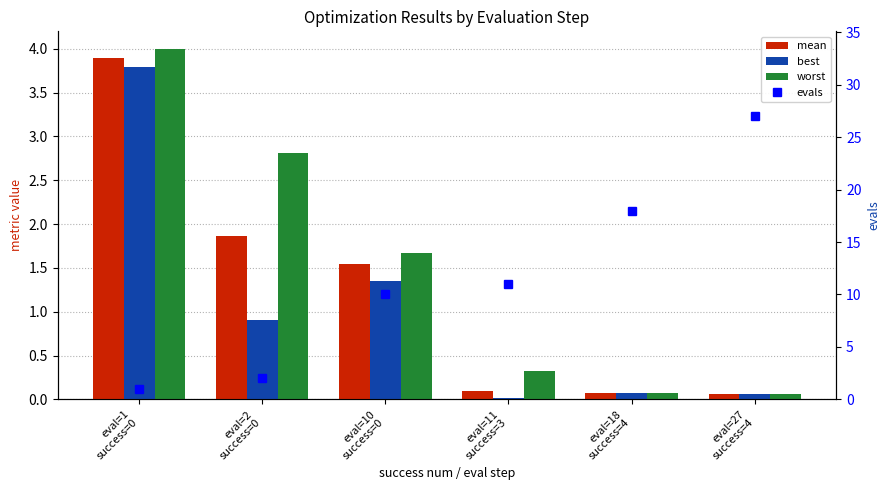

Reading left to right, what are all the values shown in this chart?

mean: eval=1
success=0=3.9	eval=2
success=0=1.9	eval=10
success=0=1.5	eval=11
success=3=0.1	eval=18
success=4=0.1	eval=27
success=4=0.1
best: eval=1
success=0=3.8	eval=2
success=0=0.9	eval=10
success=0=1.4	eval=11
success=3=0.0	eval=18
success=4=0.1	eval=27
success=4=0.1
worst: eval=1
success=0=4.0	eval=2
success=0=2.8	eval=10
success=0=1.7	eval=11
success=3=0.3	eval=18
success=4=0.1	eval=27
success=4=0.1
evals: eval=1
success=0=1.0	eval=2
success=0=2.0	eval=10
success=0=10.0	eval=11
success=3=11.0	eval=18
success=4=18.0	eval=27
success=4=27.0